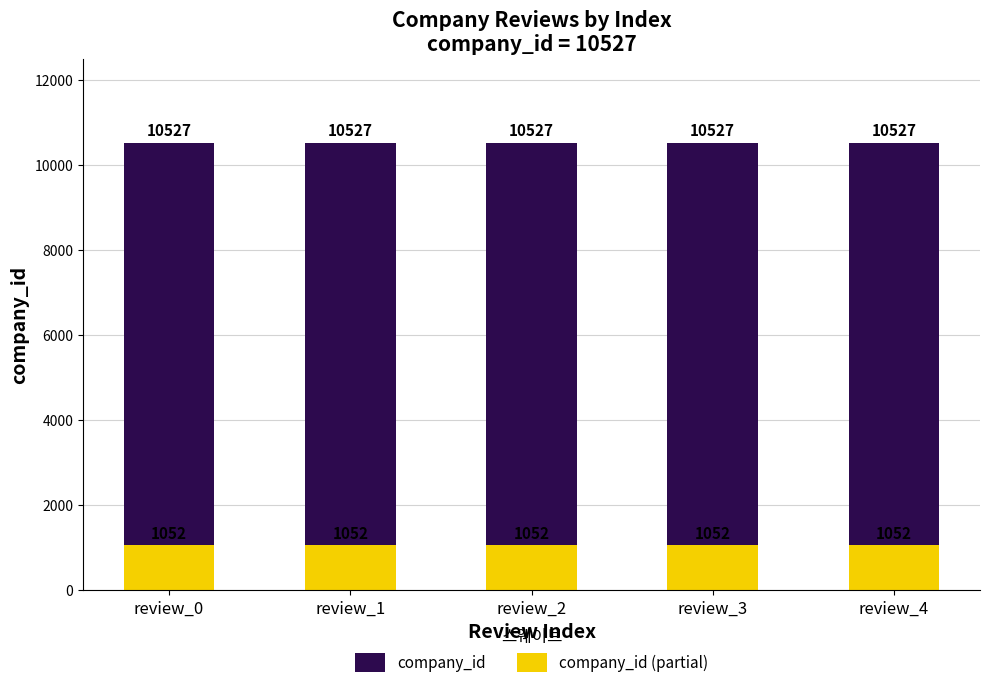

Rank the series by their maximum value, from lowest to highest.

company_id (partial), company_id